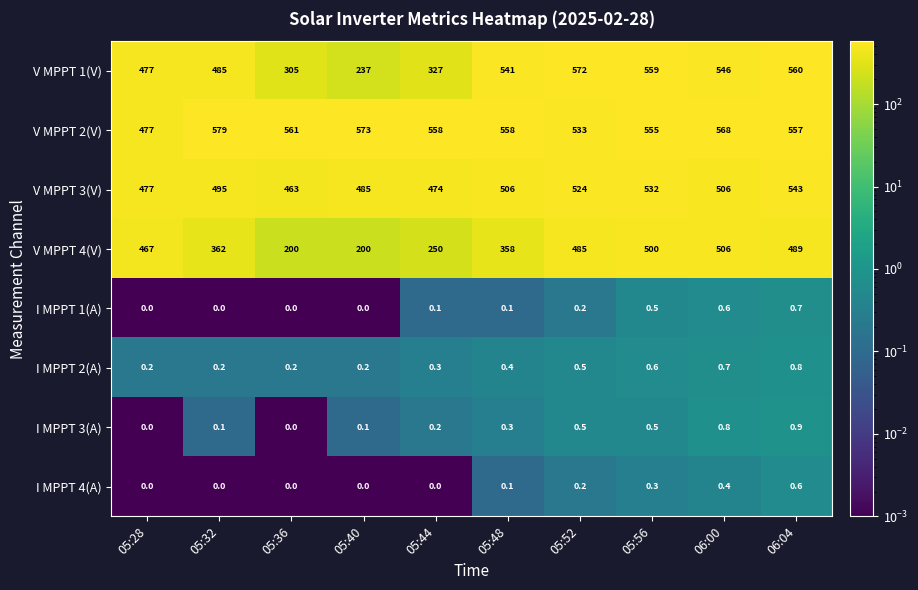

Rank the series by their maximum value, from highest to lowest.

V MPPT 2(V), V MPPT 1(V), V MPPT 3(V), V MPPT 4(V), I MPPT 3(A), I MPPT 2(A), I MPPT 1(A), I MPPT 4(A)